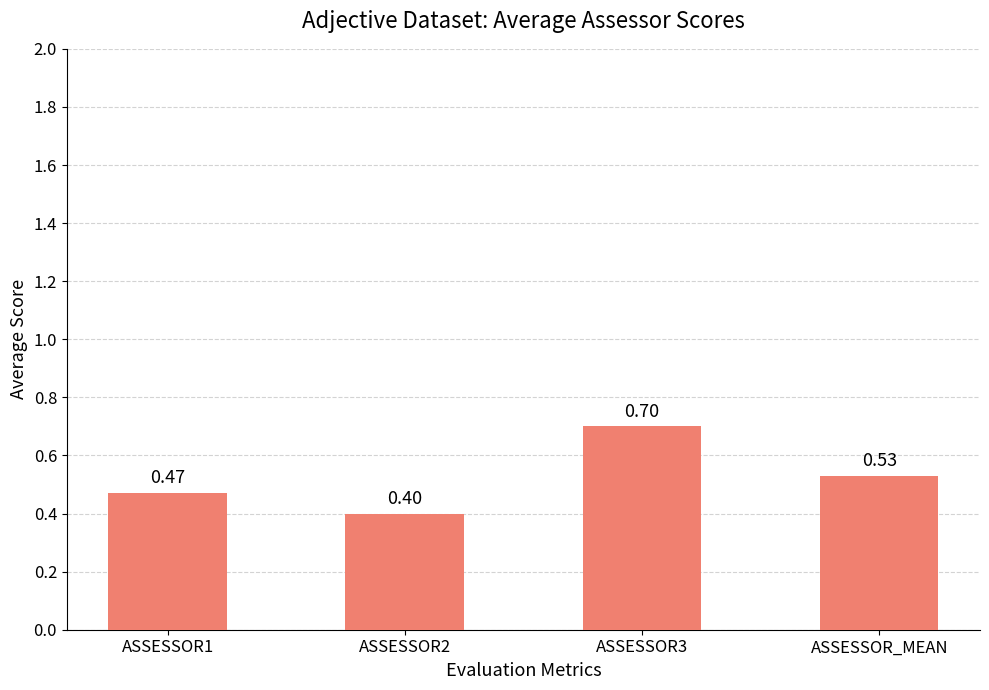

What is the value of the 2nd bar from the left?

0.4